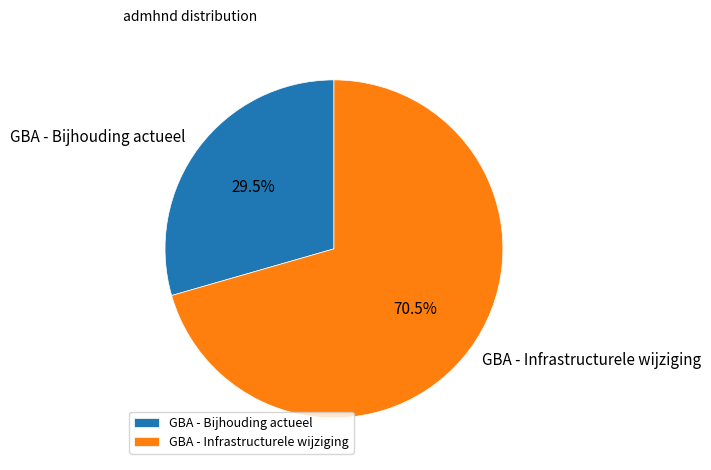

What is the ratio of the value at GBA - Bijhouding actueel to the value at GBA - Infrastructurele wijziging?

0.4